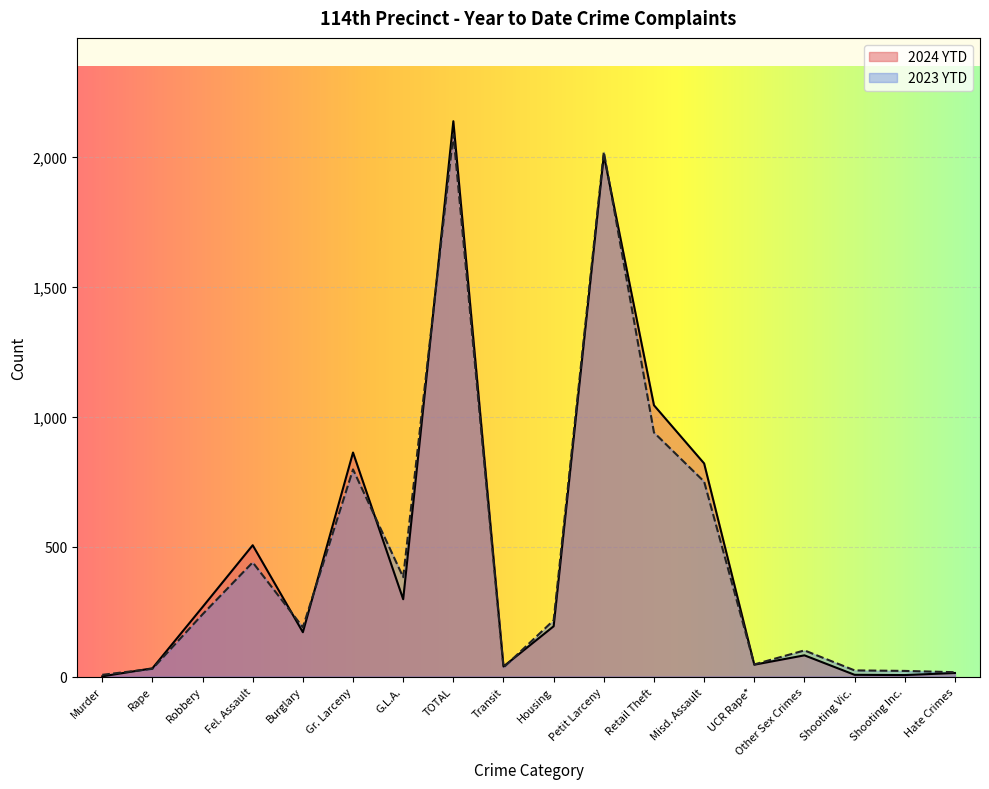

What is the spread (max minus min) of values at TOTAL?

51